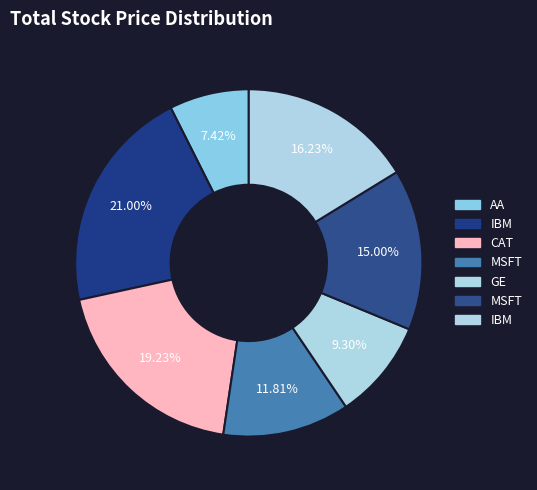

Count the number of slices in the pie.

7